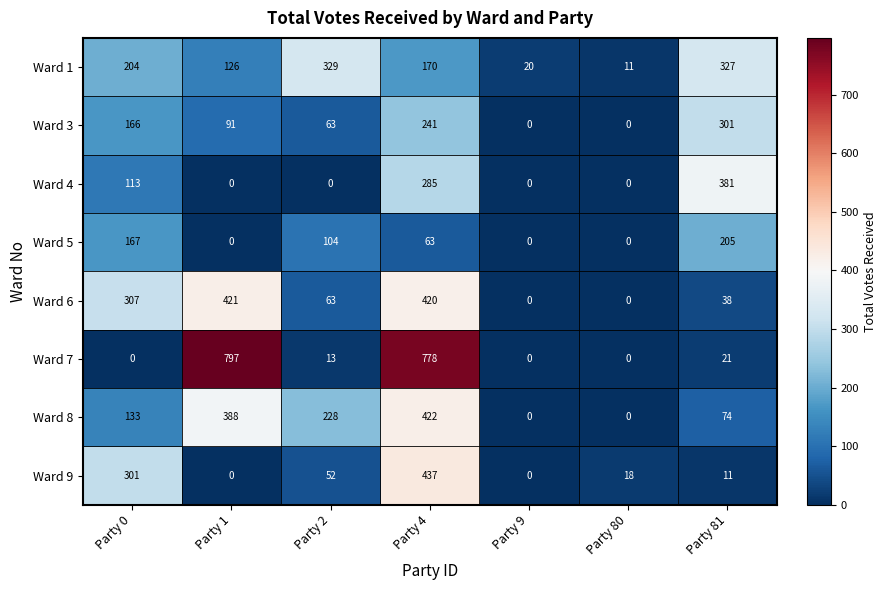

Rank the series by their maximum value, from lowest to highest.

Ward 5, Ward 3, Ward 1, Ward 4, Ward 6, Ward 8, Ward 9, Ward 7